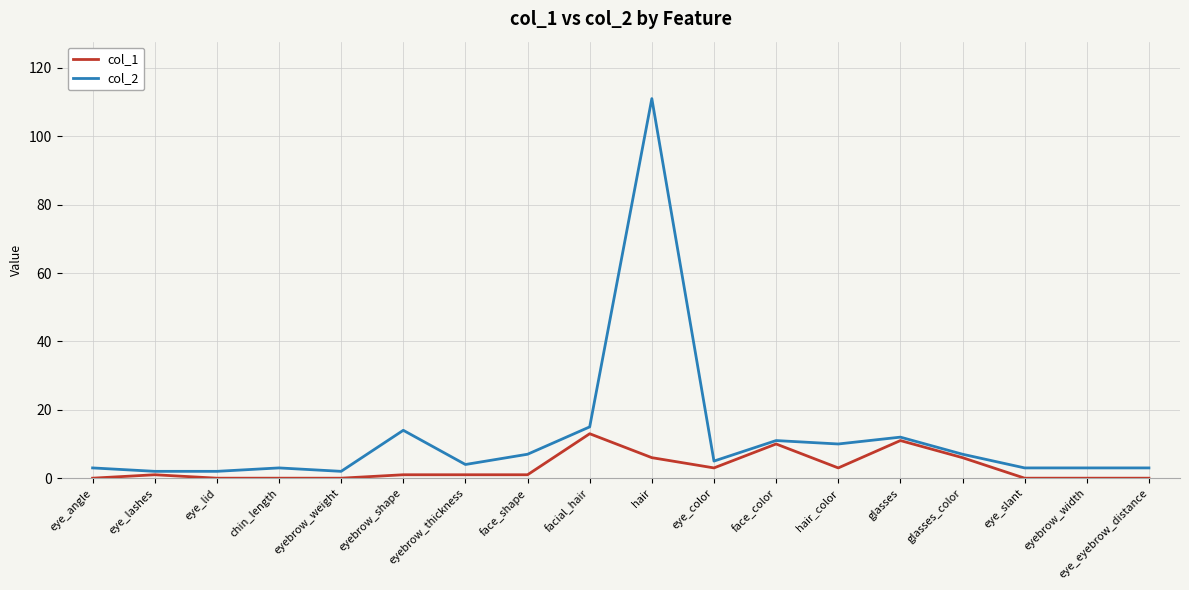

What is the difference between the col_2 values at eye_angle and eye_color?

2